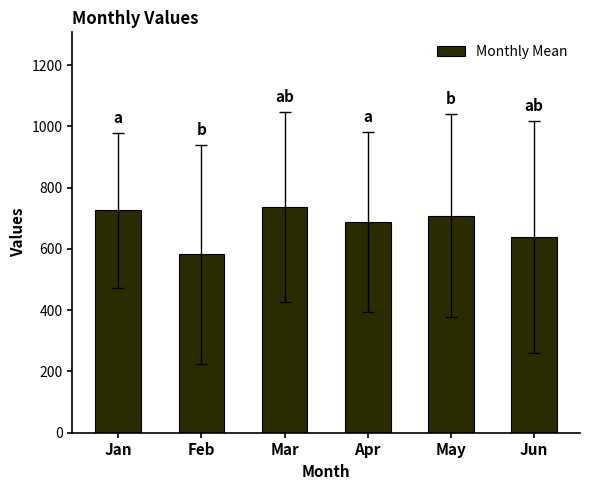

What is the maximum value shown in the chart?

737.4